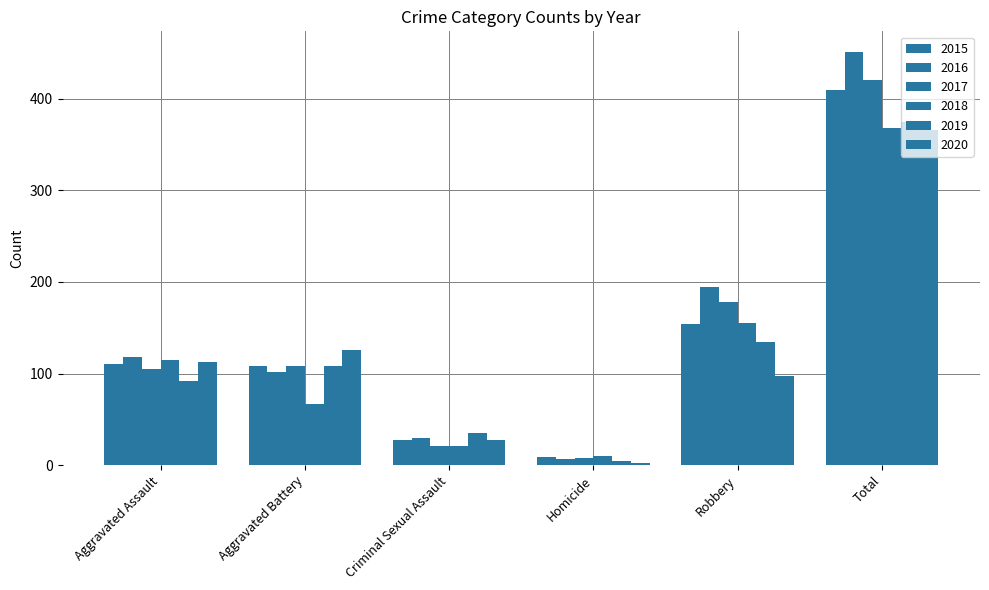

List the series in order of their peak value, highest first.

2016, 2017, 2015, 2019, 2018, 2020